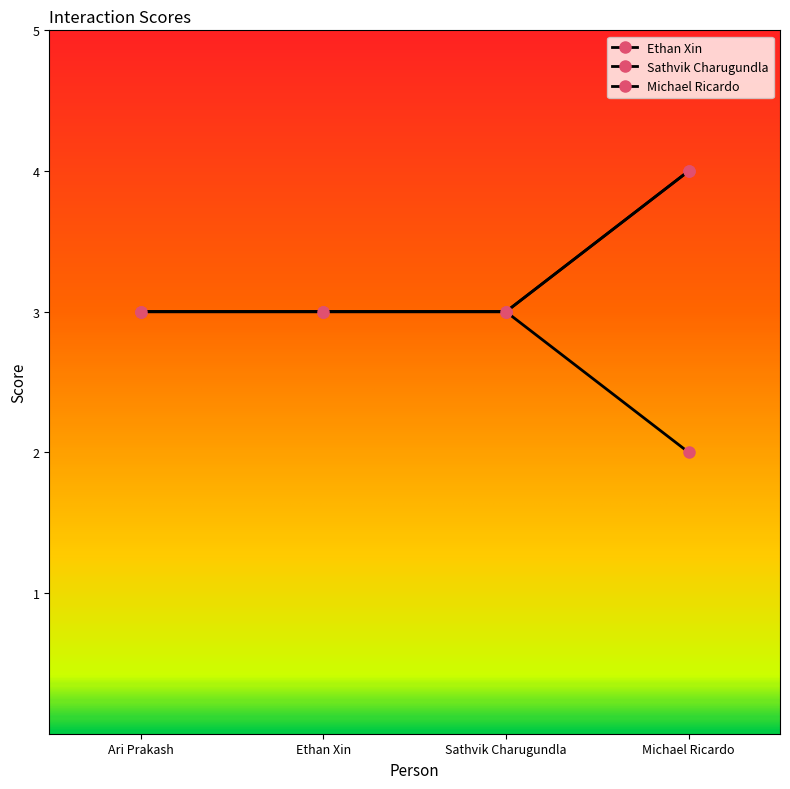

Which label corresponds to the largest value in the chart?

Michael Ricardo